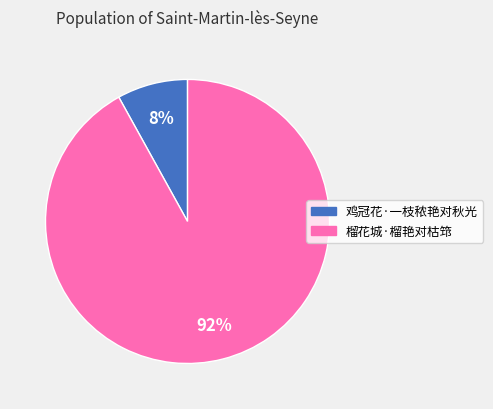

Do 榴花城·榴艳对枯筇 and 鸡冠花·一枝秾艳对秋光 together represent more than half of the pie?

Yes